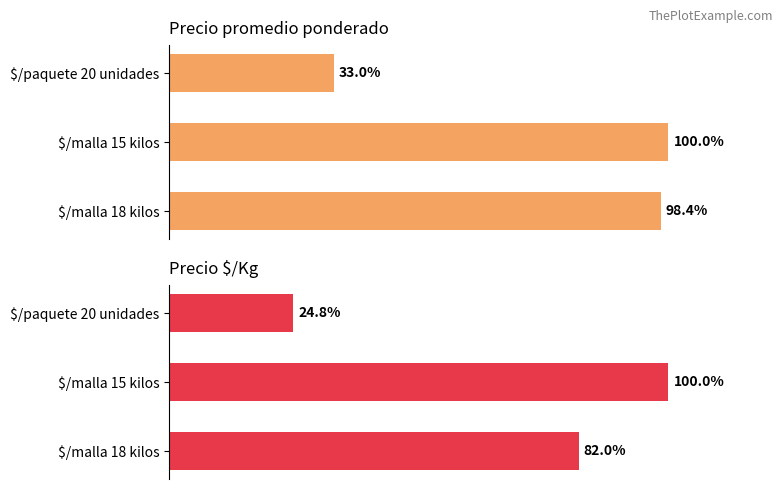

Which series has the largest total across all categories?

Precio promedio ponderado